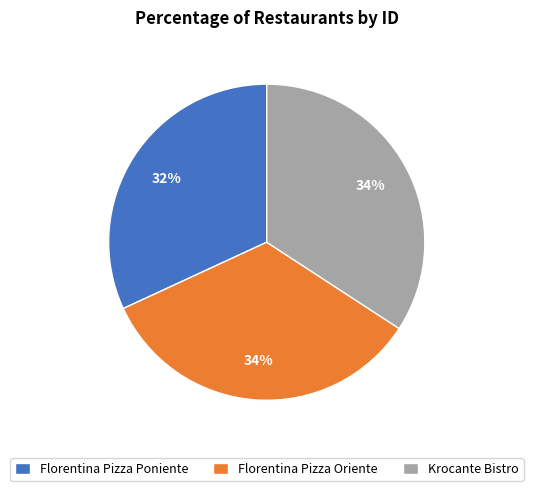

The Florentina Pizza Poniente slice represents 44% of the pie. True or false?

False